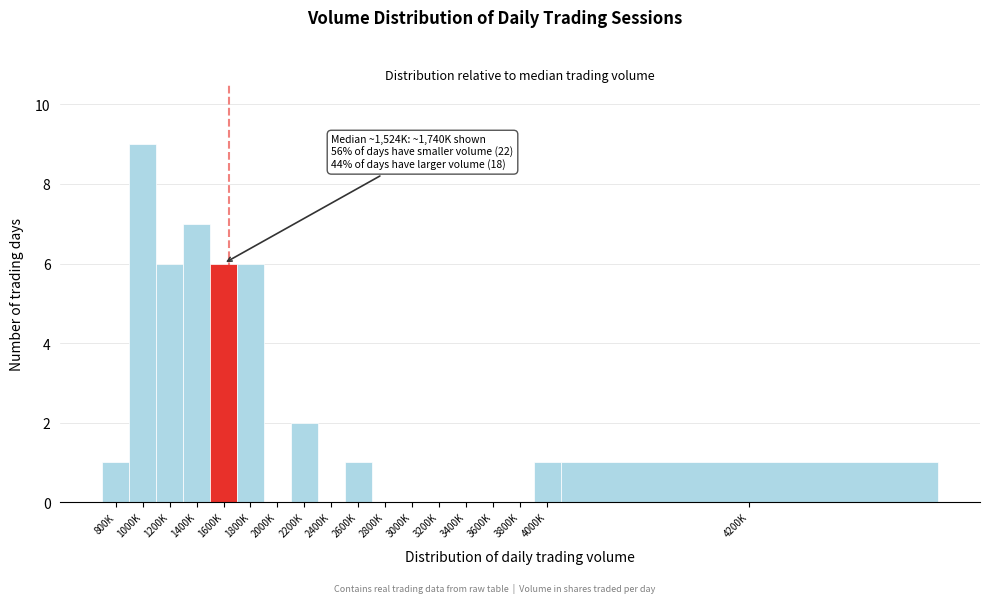

Reading left to right, extract all data points from this chart.

800K=1	1000K=9	1200K=6	1400K=7	1600K=6	1800K=6	2000K=0	2200K=2	2400K=0	2600K=1	2800K=0	3000K=0	3200K=0	3400K=0	3600K=0	3800K=0	4000K=1	4200K=1